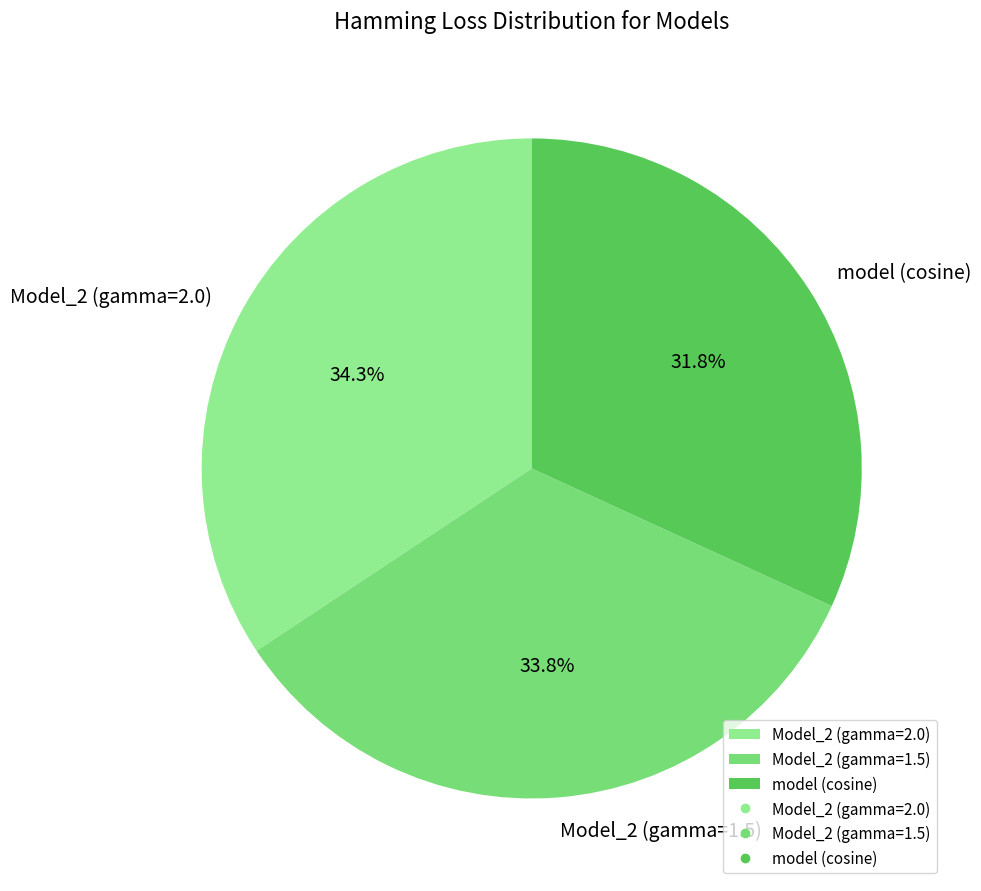

Which slice is the smallest?

model (cosine)